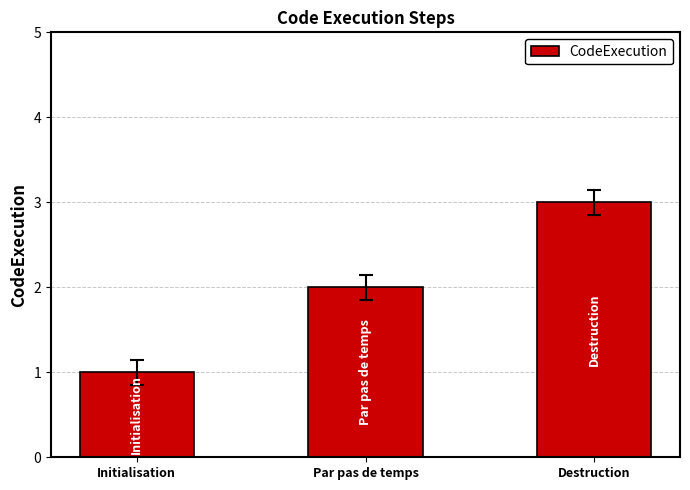

Reading left to right, list all the values displayed in this chart.

Initialisation=1	Par pas de temps=2	Destruction=3